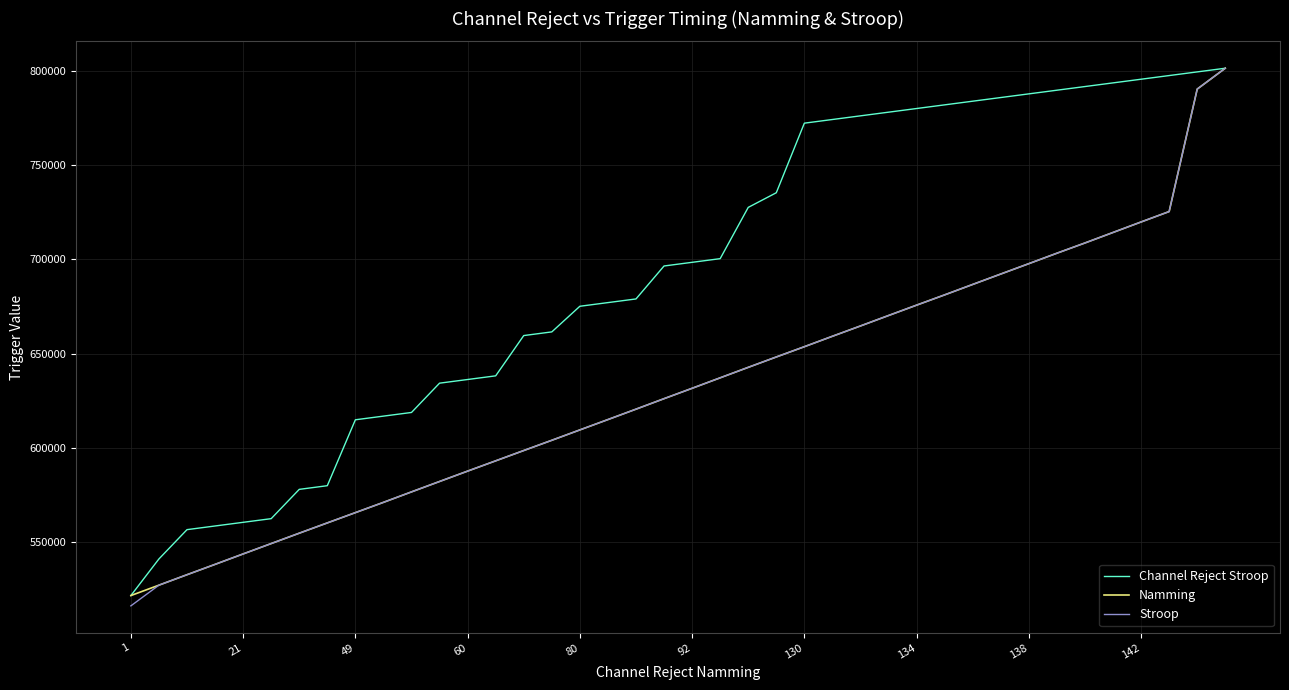

Which series has the largest total across all categories?

Channel Reject Stroop